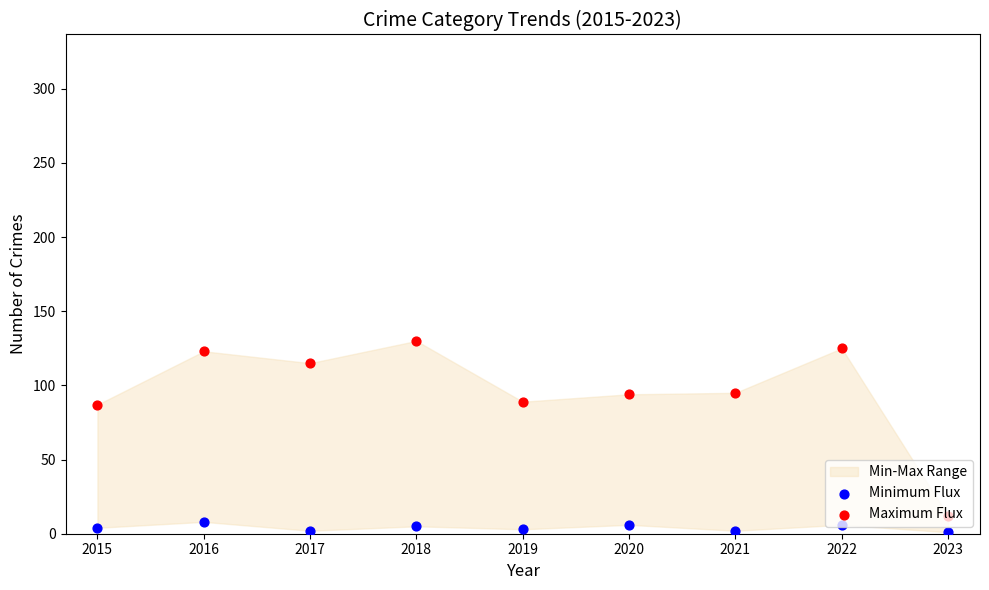

What is the total value across all series at 2017?

117